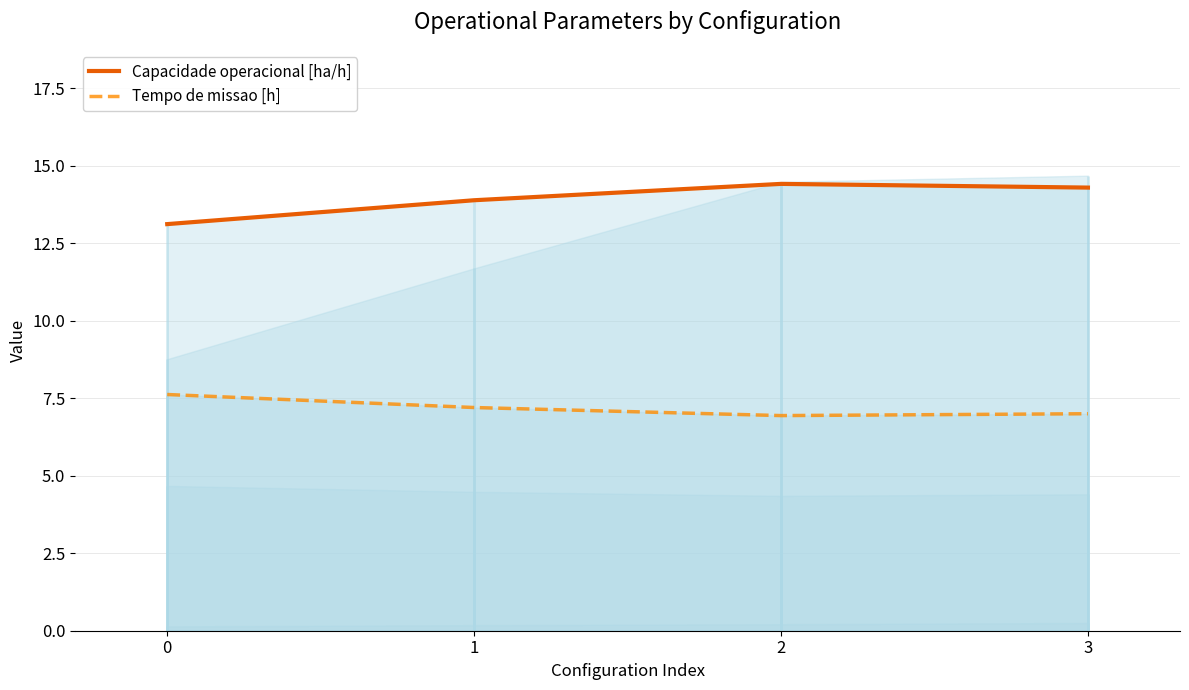

Which series has the widest spread of values?

Capacidade operacional [ha/h]